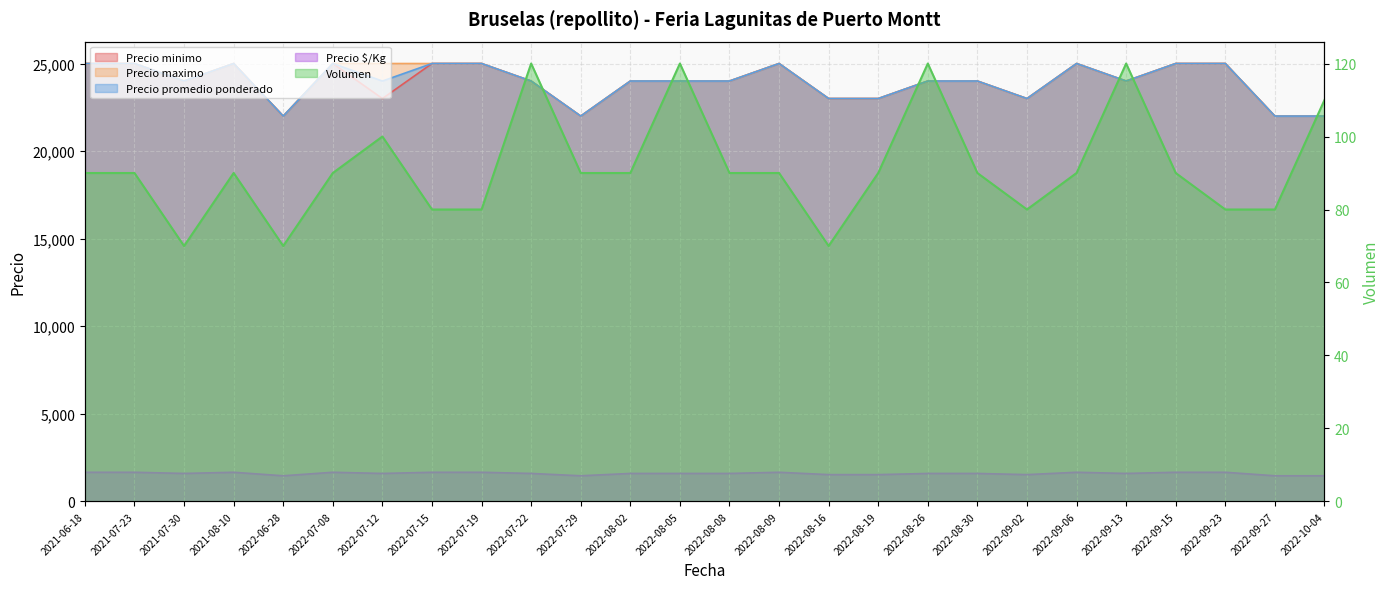

What position from the left is 2022-08-02?

12